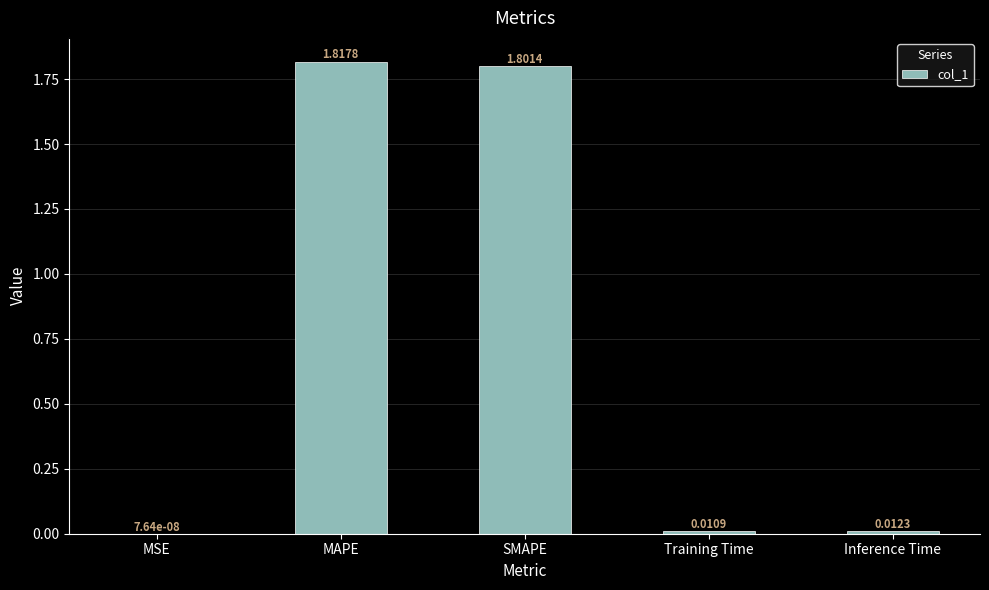

Count the number of categories in the chart.

5